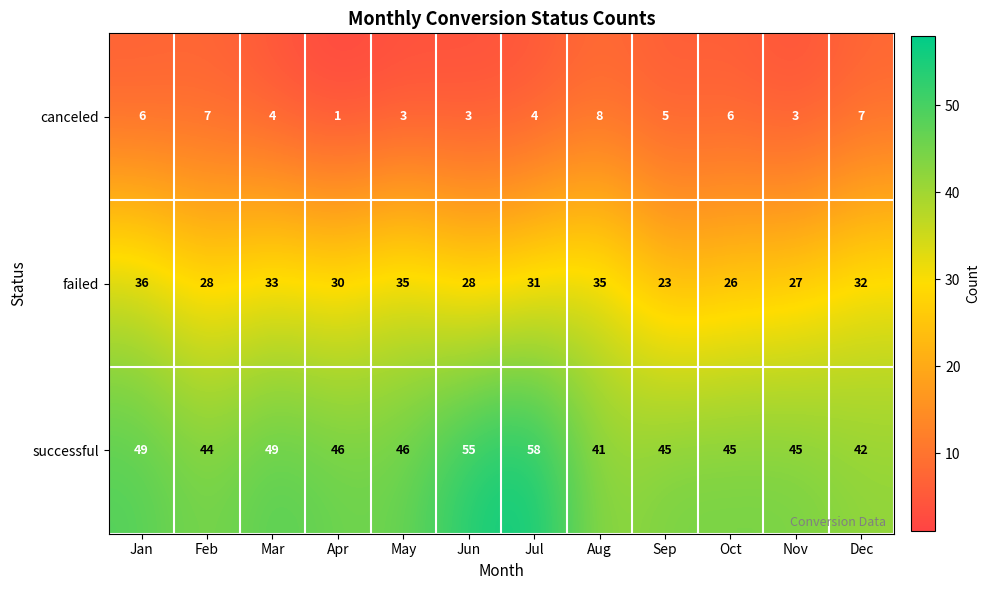

At which label does failed first exceed 31?

Jan